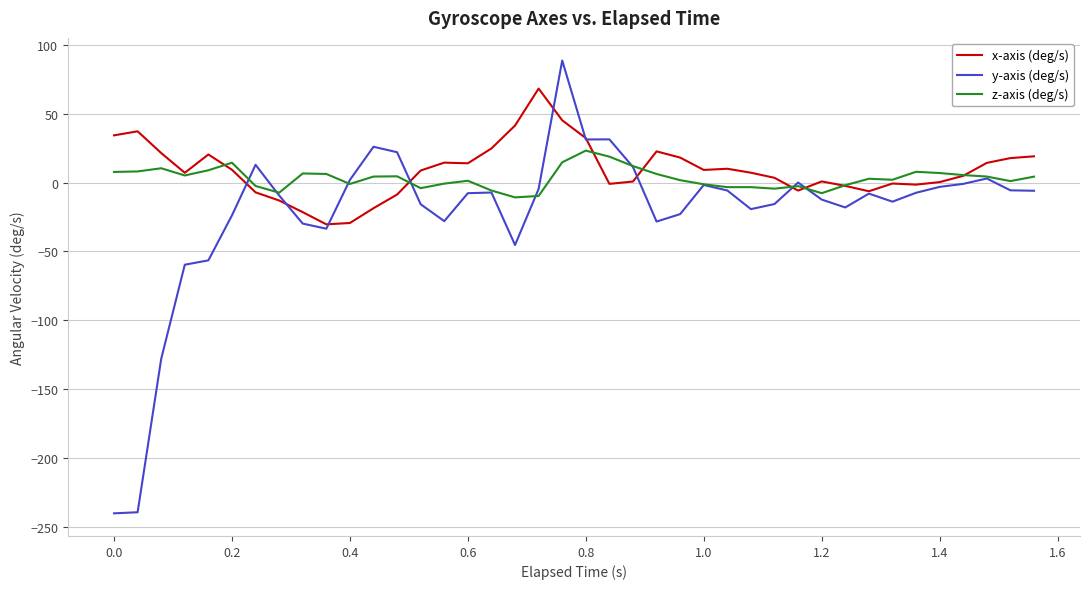

What is the minimum value for x-axis (deg/s)?

-30.4